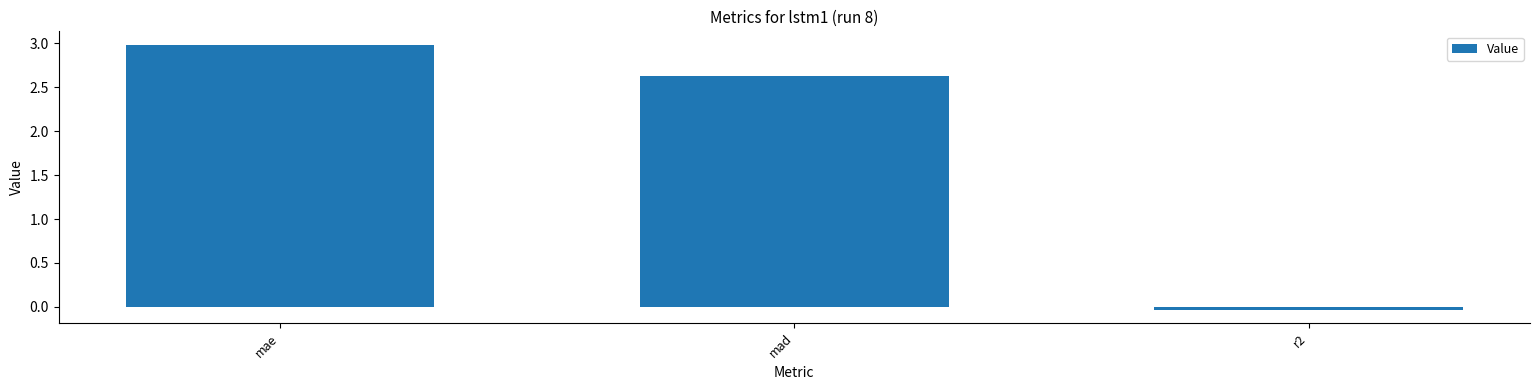

Which label corresponds to the largest value in the chart?

mae